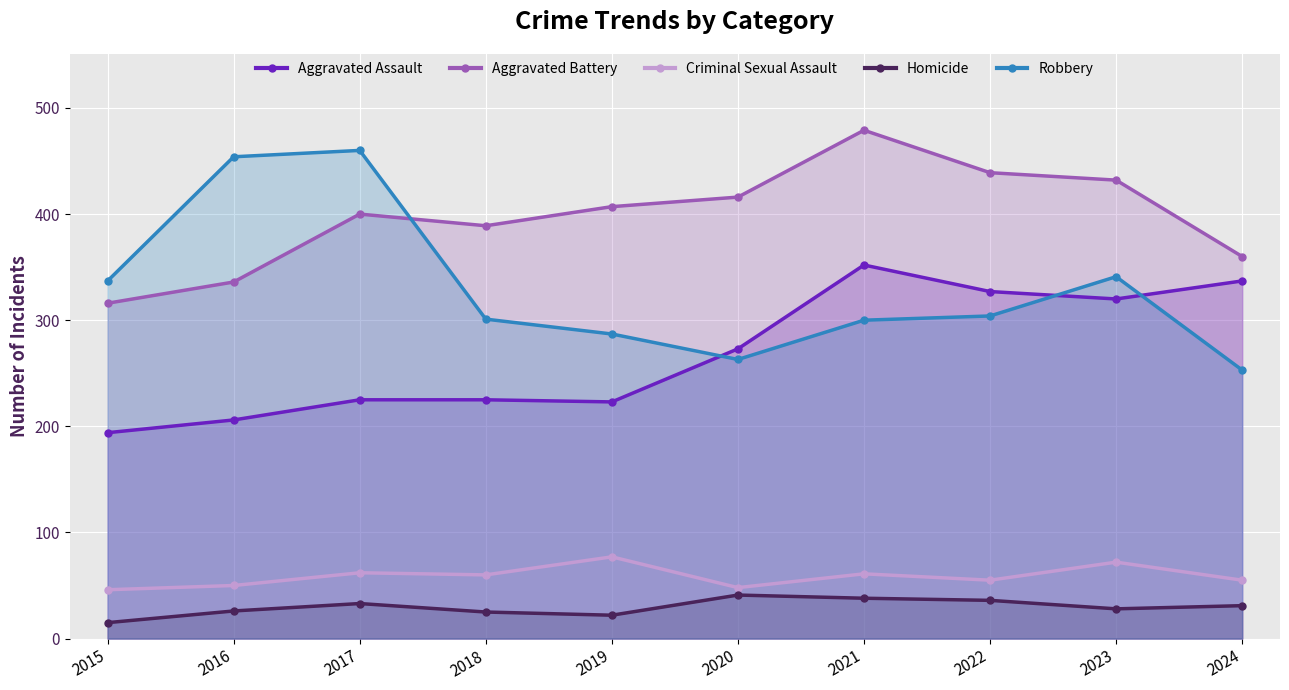

Is it true that Robbery equals 453 at 2024?

False